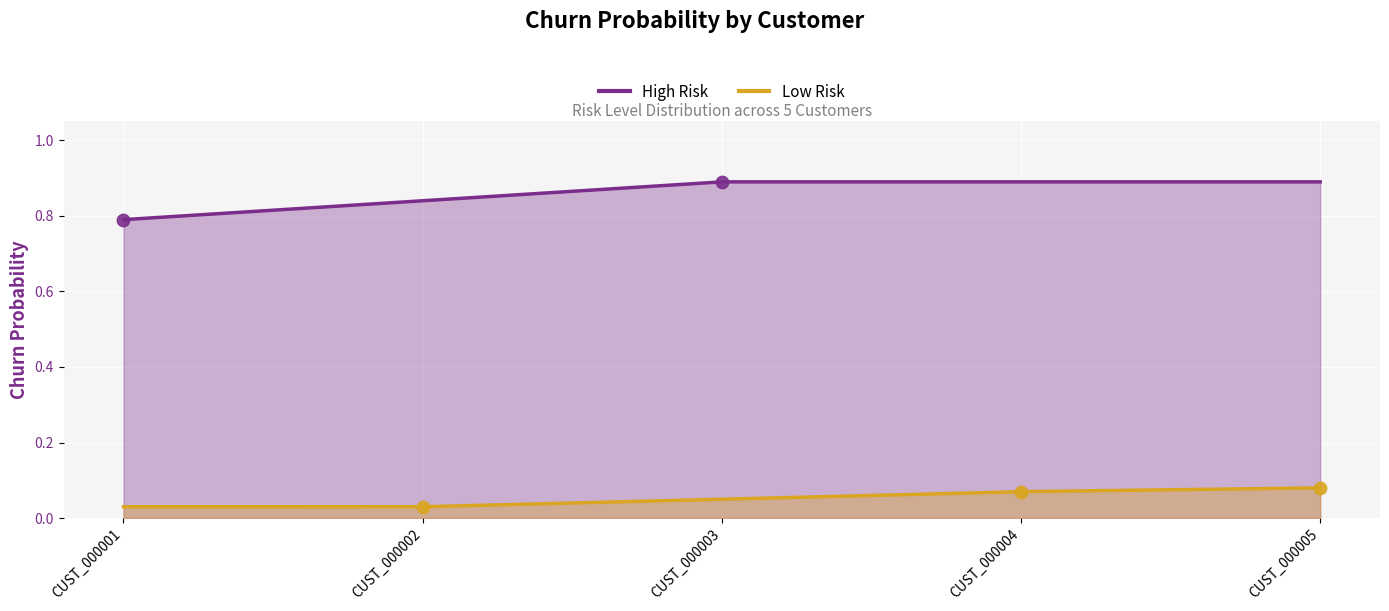

What is the change in value from CUST_000002 to CUST_000005?

+0.1